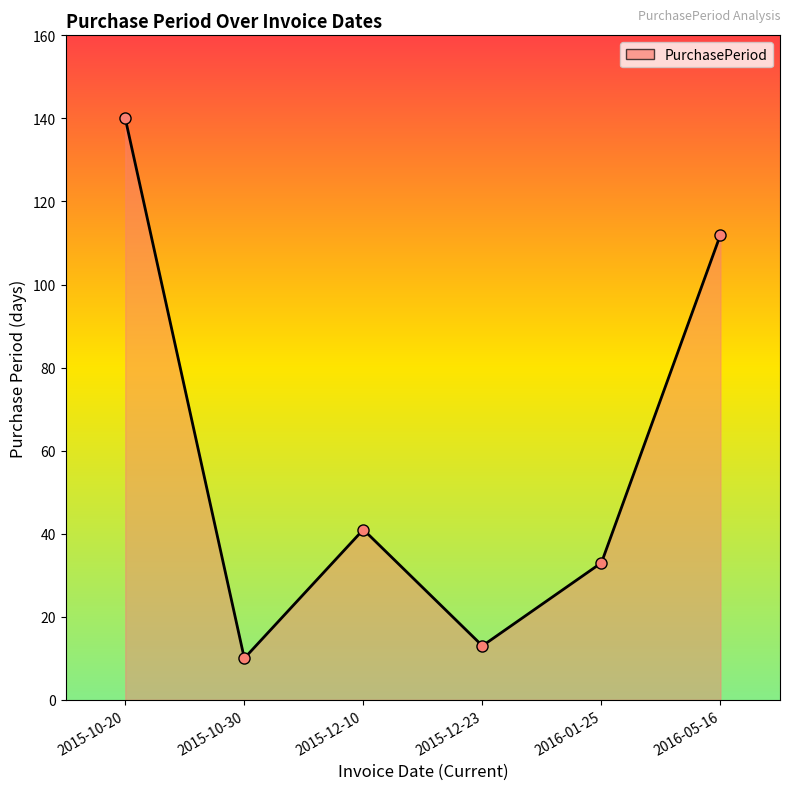

Which has a higher value, 2016-05-16 or 2015-12-10?

2016-05-16